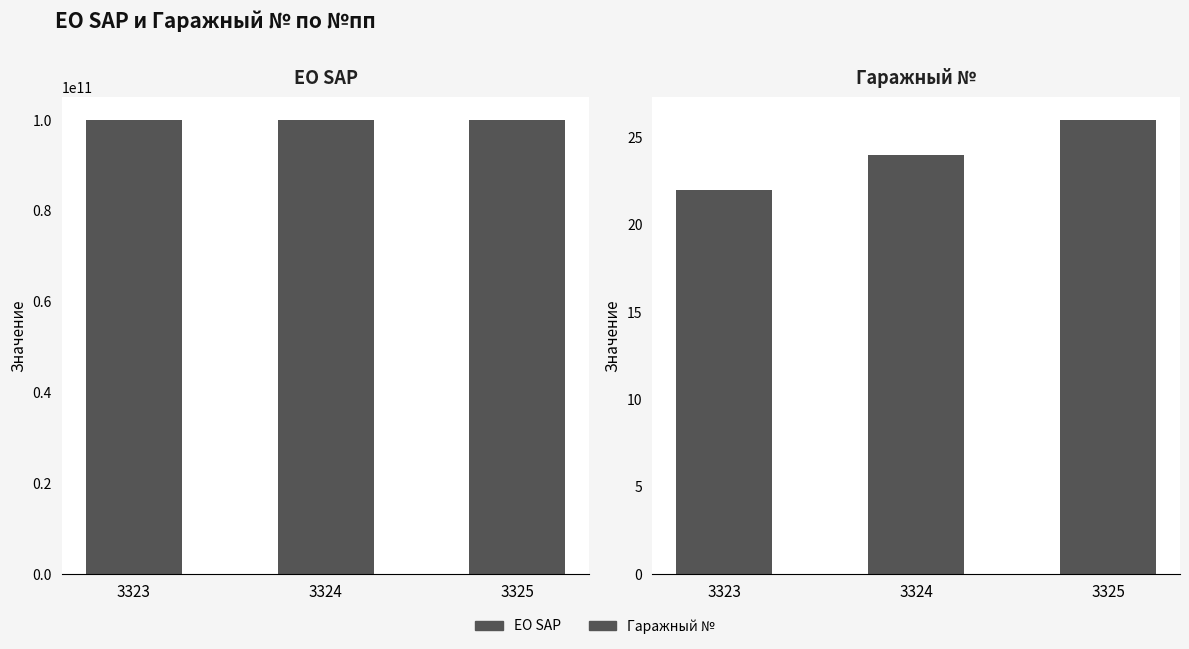

What is the sum of the ЕО SAP values at 3323 and 3325?

200000123772